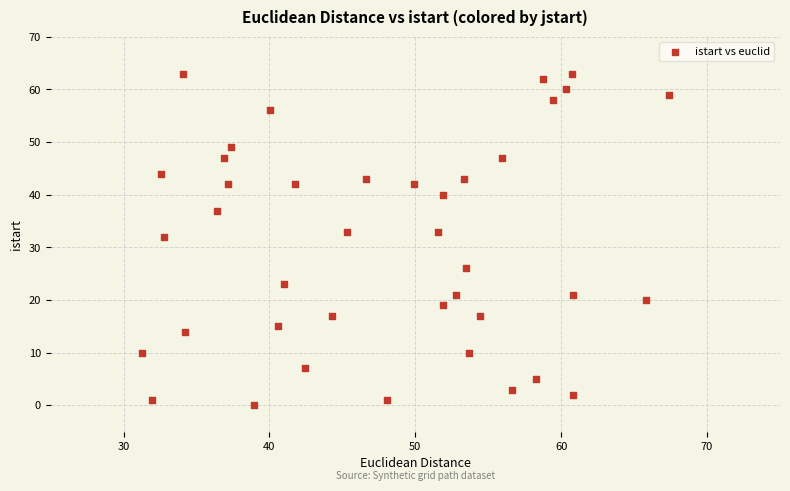

What Y value in the scatter plot is closest to 31?

32